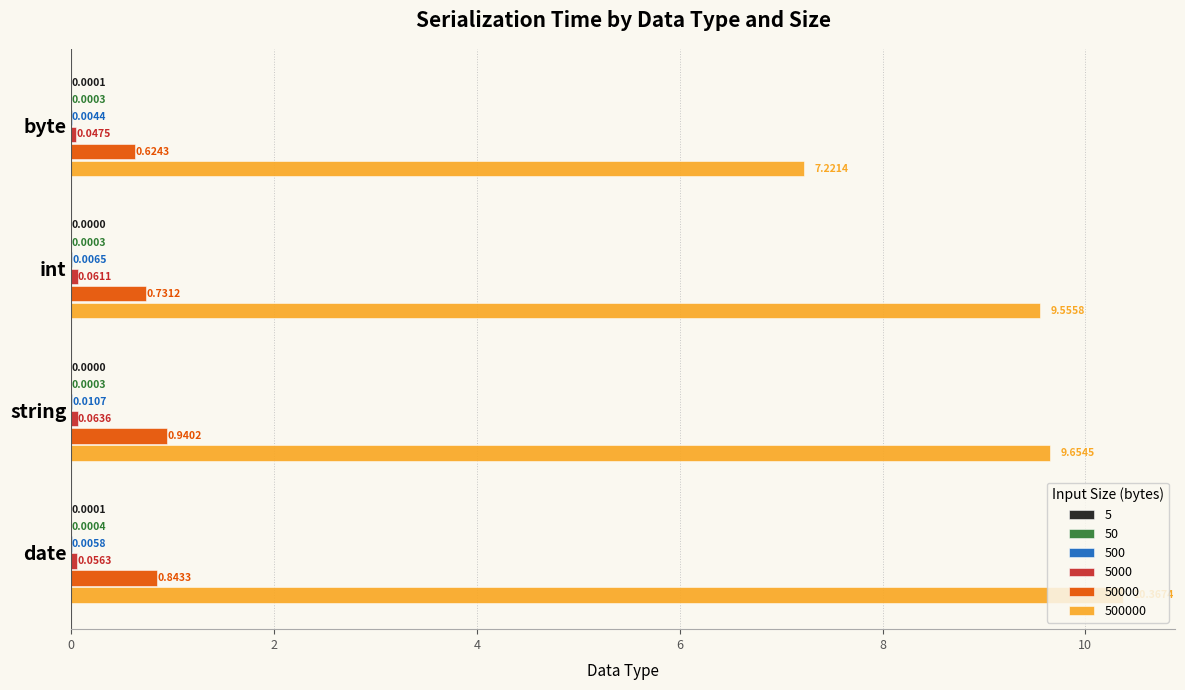

How many series are shown in this chart?

6